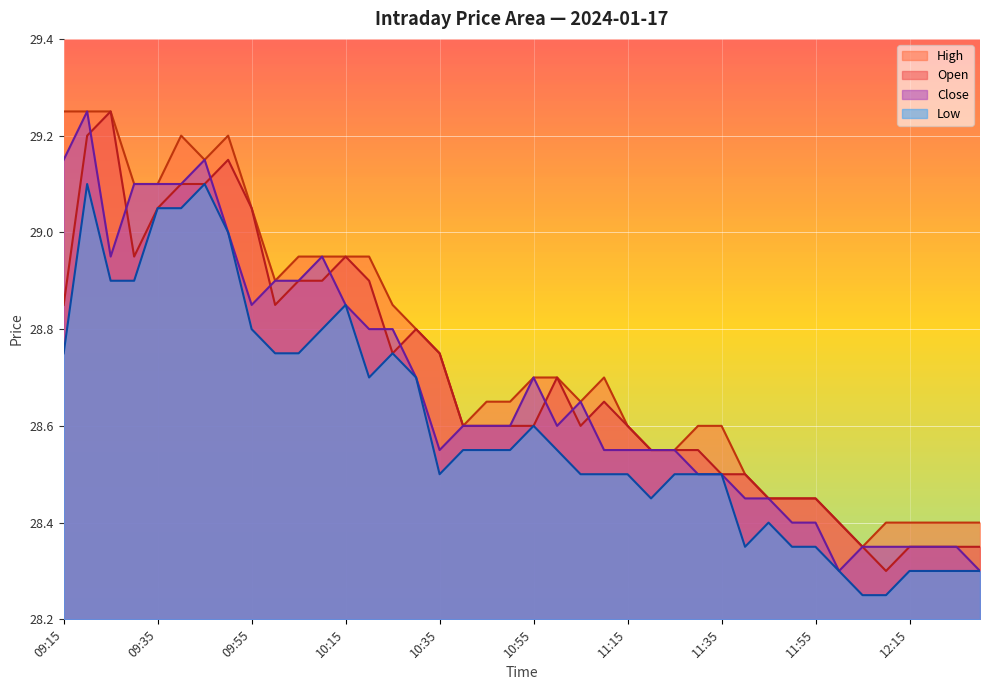

What is the label of the 28th point from the right?

10:15